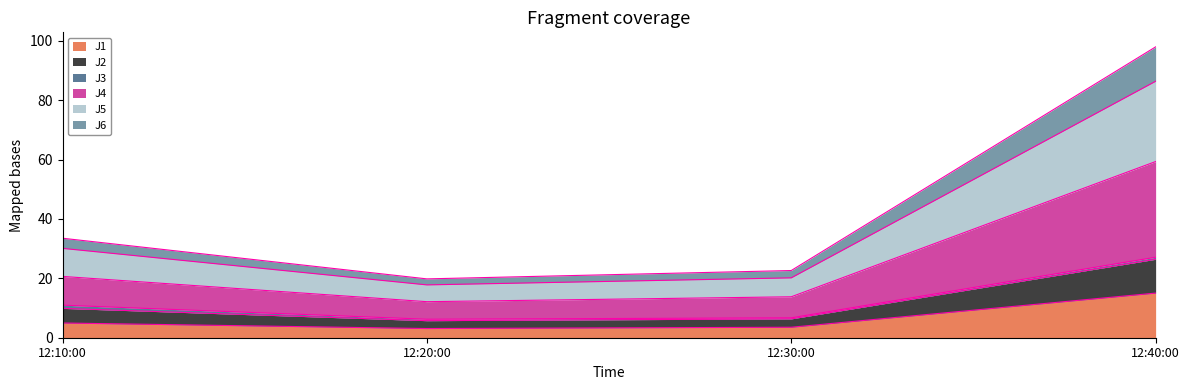

At which category is the sum across all series the highest?

12:40:00